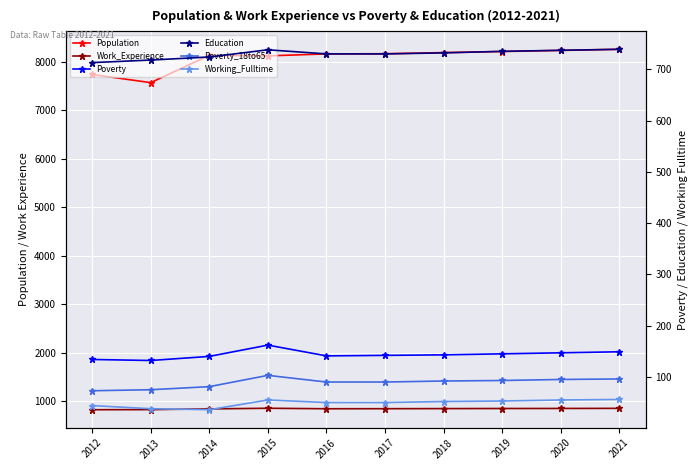

Read the Population value at 2017.

8167